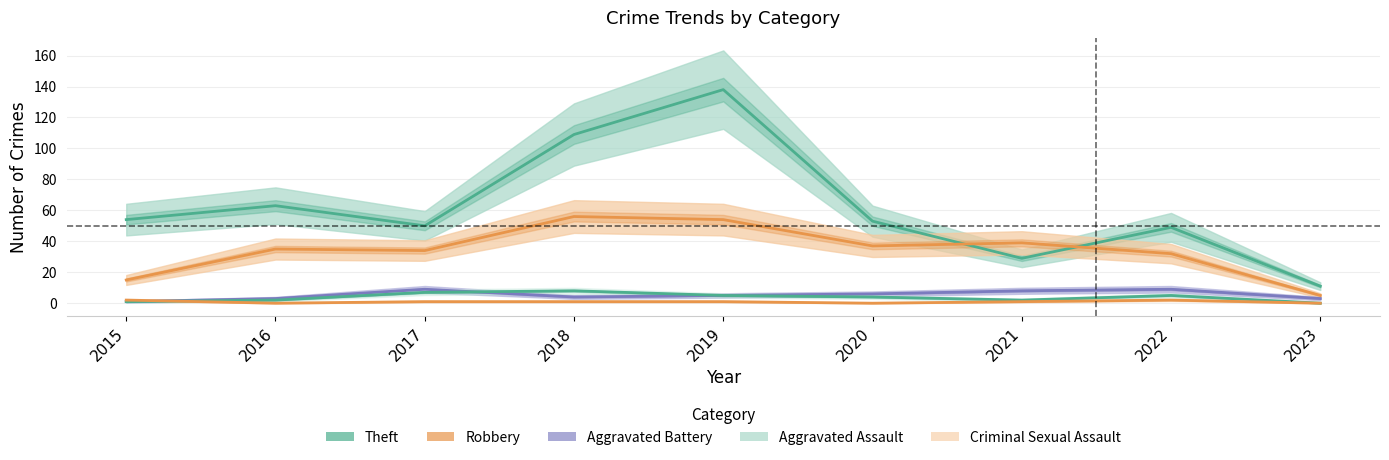

Rank the series at 2015 from lowest to highest value.

Aggravated Battery, Aggravated Assault, Criminal Sexual Assault, Robbery, Theft